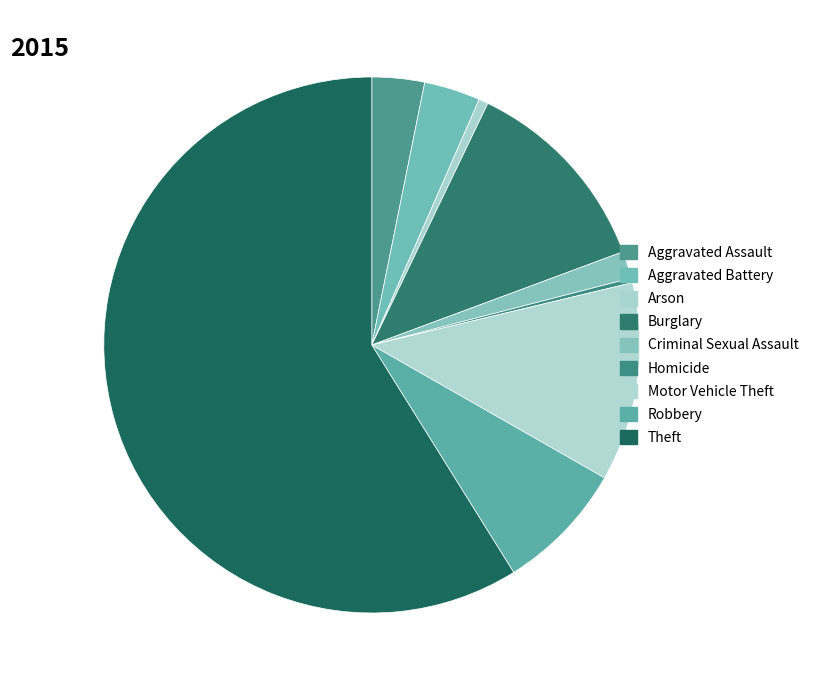

How many slices are in this pie chart?

9